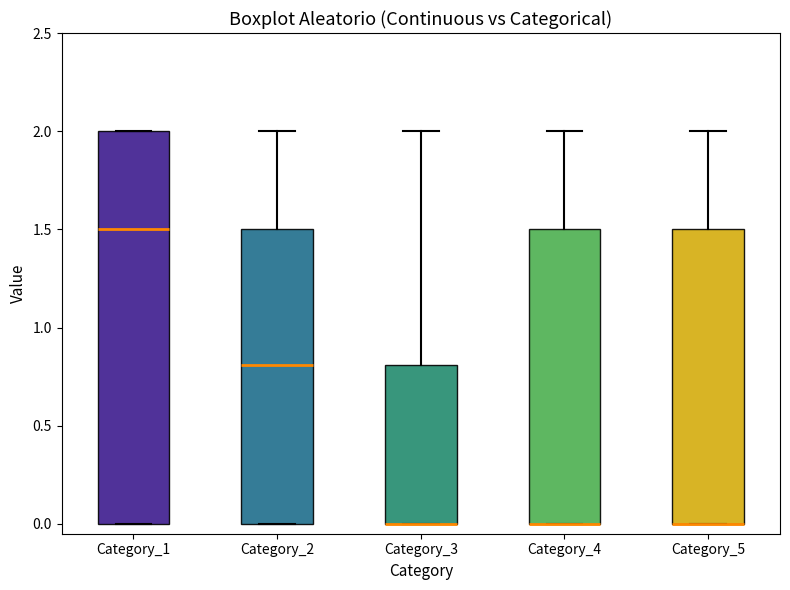

Comparing the boxes themselves (not the whiskers), which one is the tallest?

Category_1